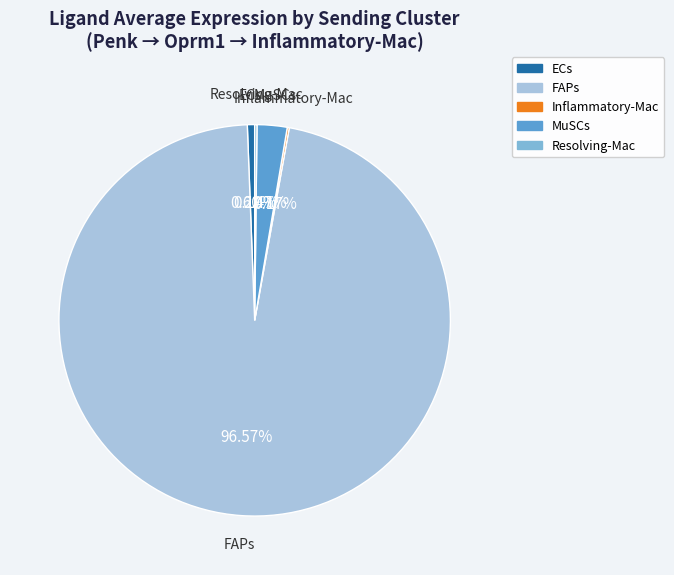

Is the sum of ECs and FAPs greater than half?

Yes